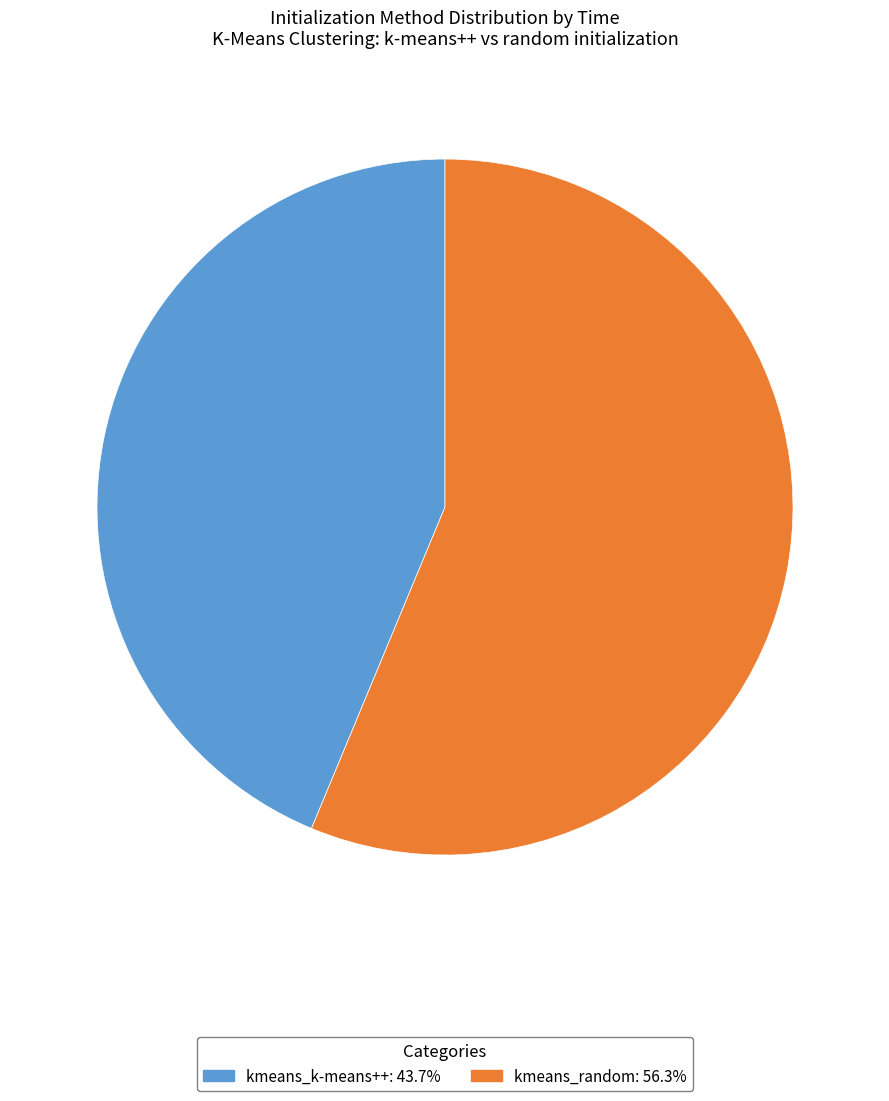

Does kmeans_k-means++ account for over 50% of the chart?

No